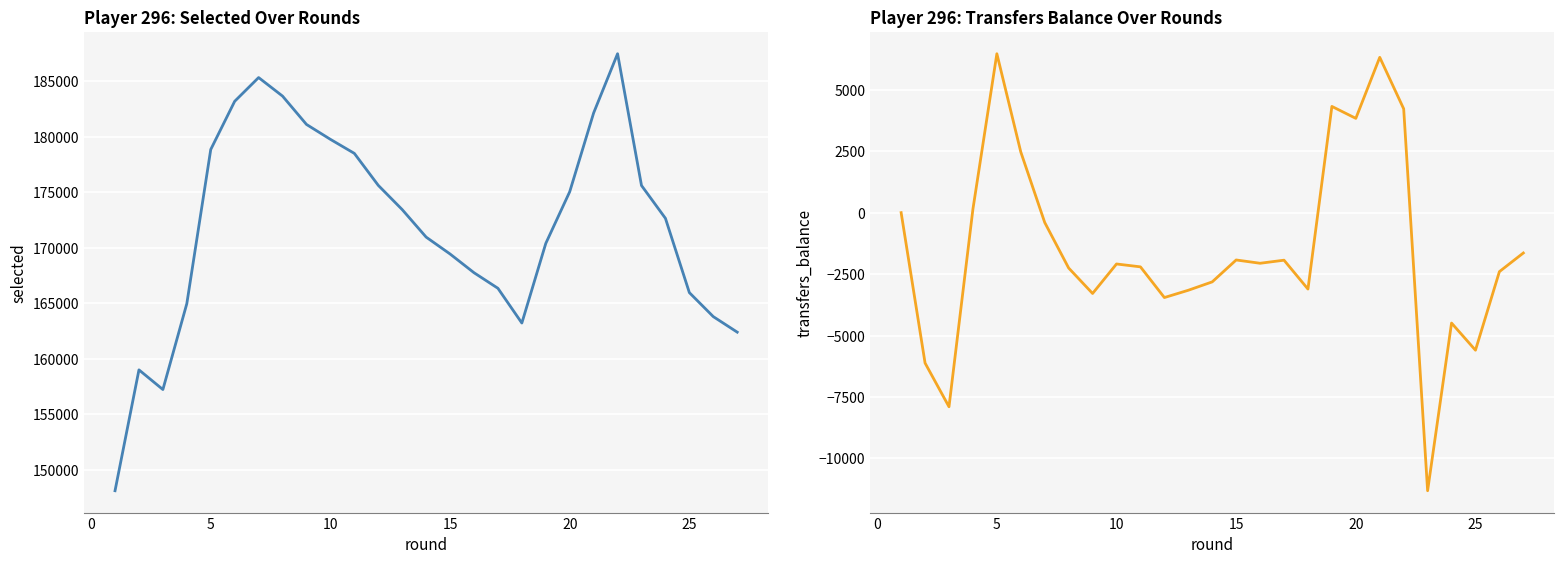

What is the value of the selected point at the 24th from the left?

172655